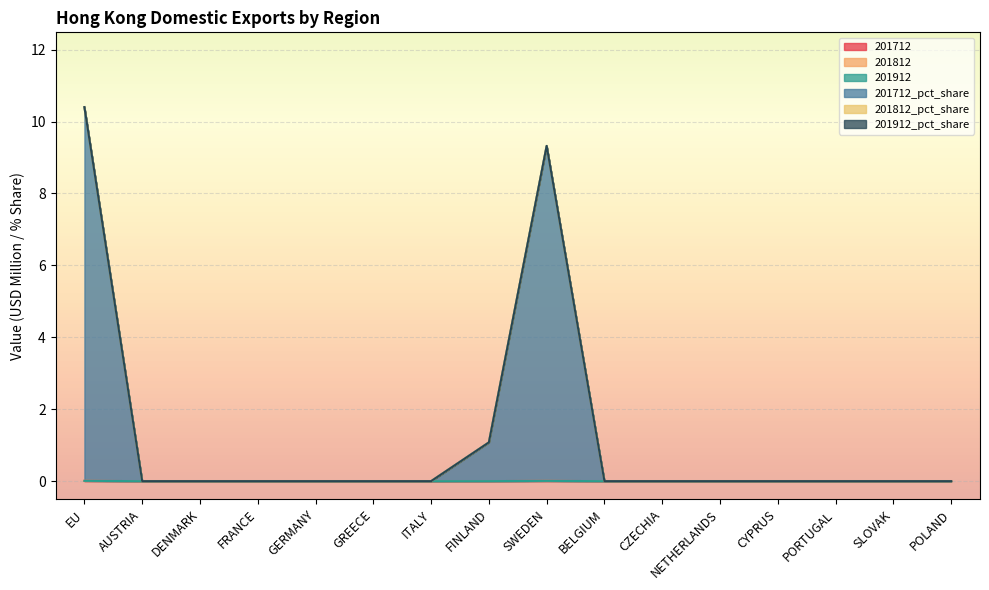

Rank the series at SWEDEN from lowest to highest value.

201812, 201912, 201812_pct_share, 201912_pct_share, 201712, 201712_pct_share